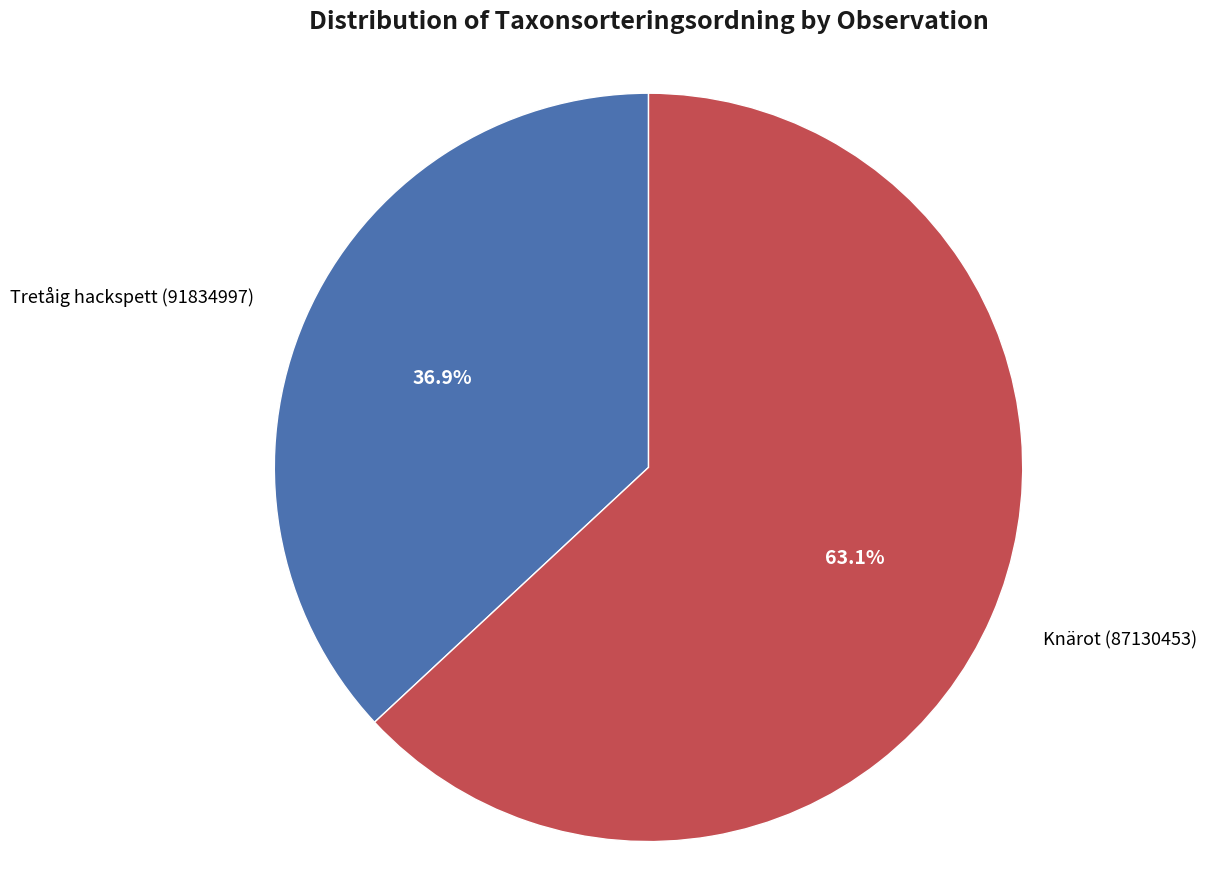

Is there a majority slice in this chart?

Yes